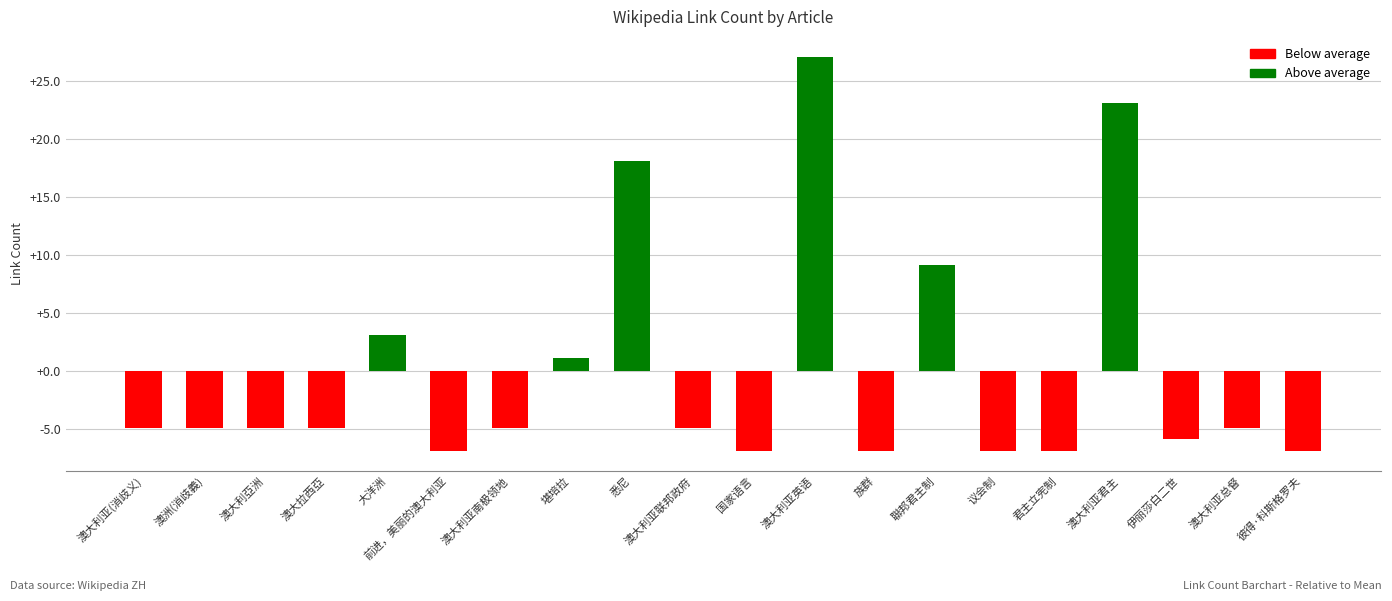

What is the label of the 5th bar from the right?

君主立宪制